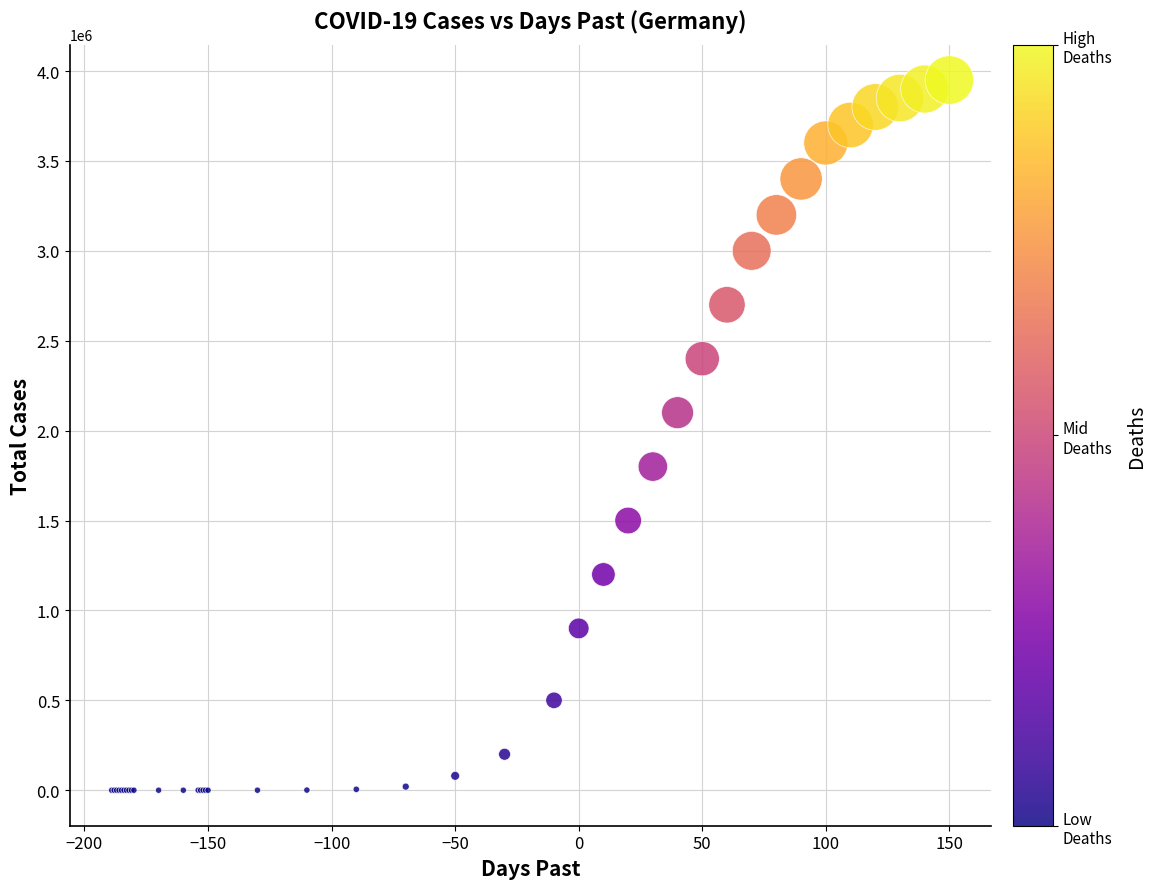

What Y value in the scatter plot is closest to 1975000?

2100000